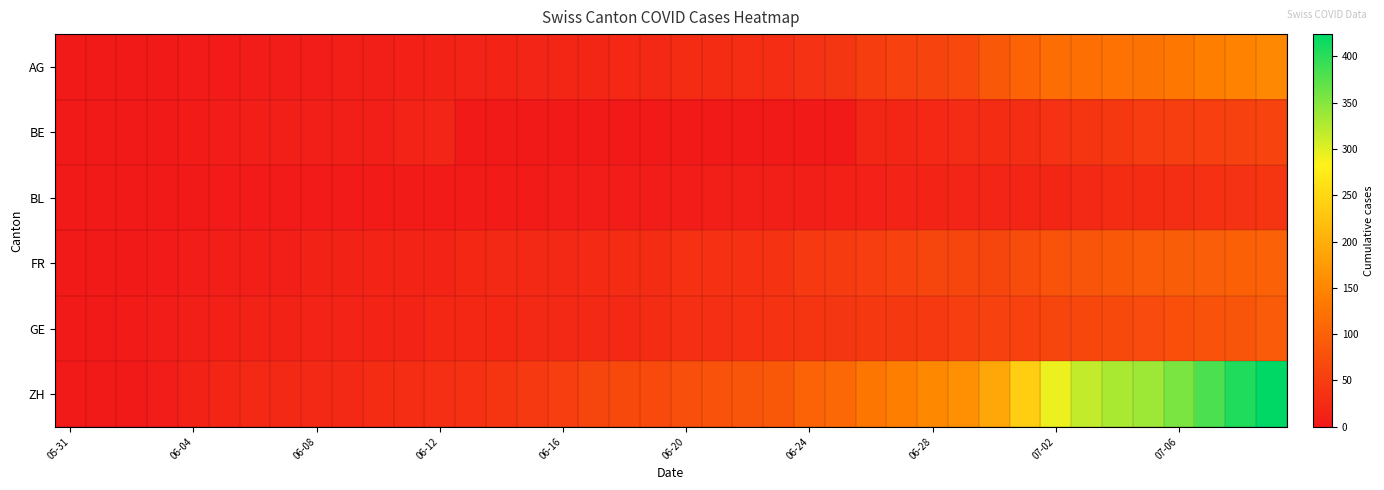

Which series has the widest spread of values?

ZH